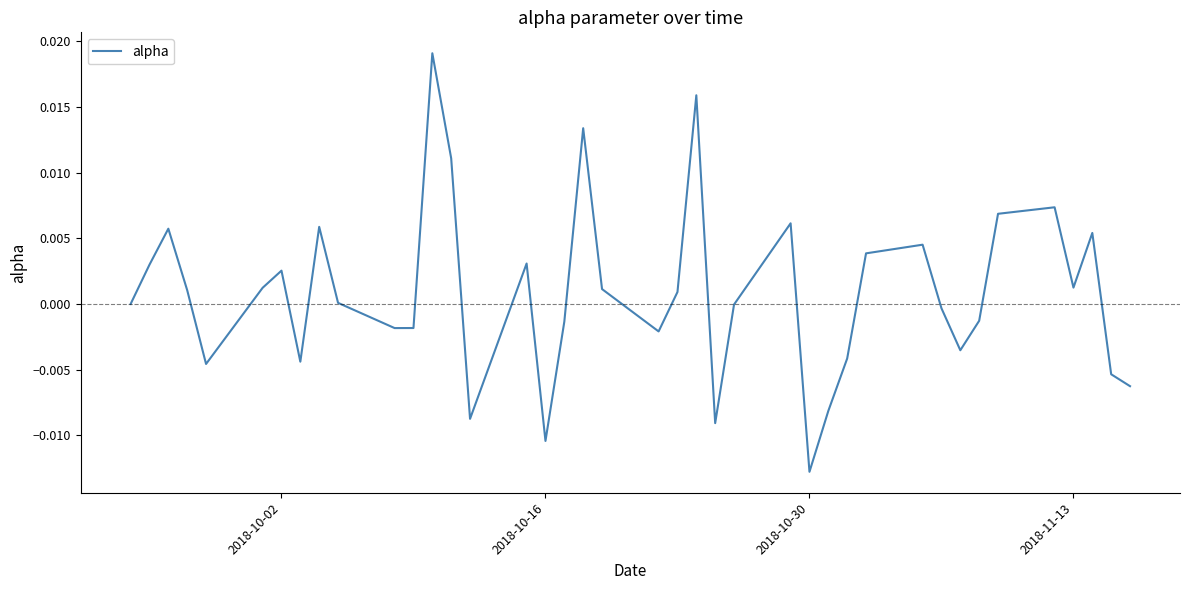

Does the chart have visible grid lines?

No